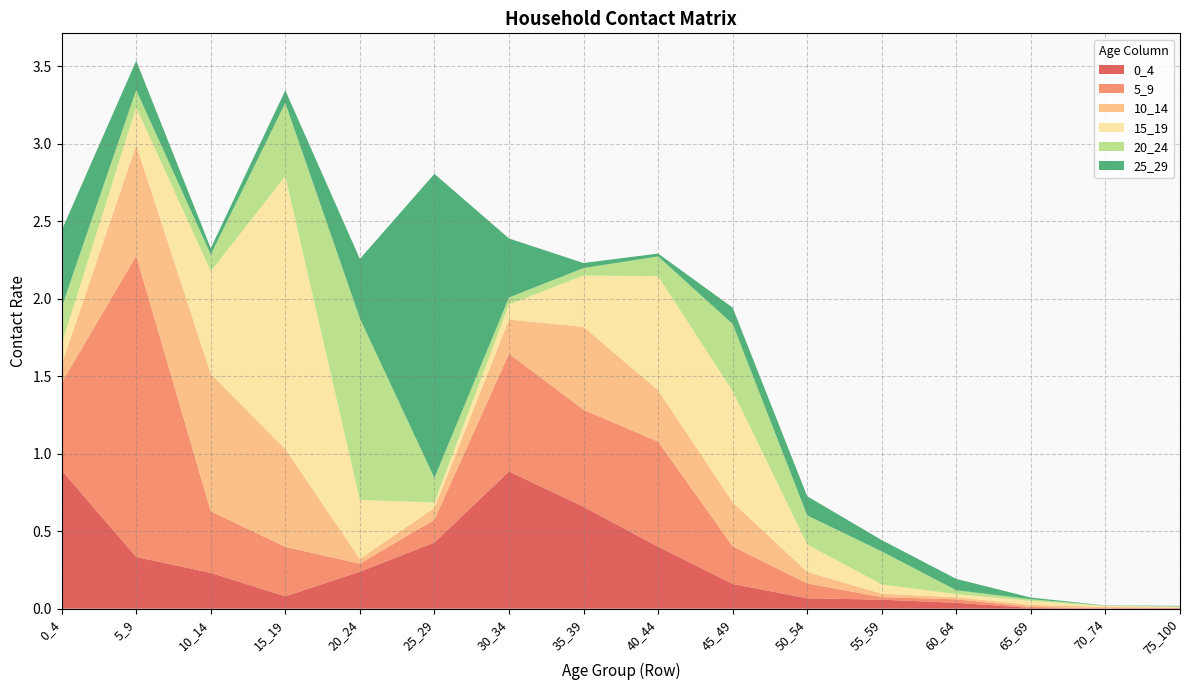

Reading left to right, extract all data points from this chart.

0_4: 0_4=0.9	5_9=0.3	10_14=0.2	15_19=0.1	20_24=0.2	25_29=0.4	30_34=0.9	35_39=0.7	40_44=0.4	45_49=0.2	50_54=0.1	55_59=0.1	60_64=0.0	65_69=0.0	70_74=0.0	75_100=0.0
5_9: 0_4=0.6	5_9=1.9	10_14=0.4	15_19=0.3	20_24=0.1	25_29=0.1	30_34=0.8	35_39=0.6	40_44=0.7	45_49=0.2	50_54=0.1	55_59=0.0	60_64=0.0	65_69=0.0	70_74=0.0	75_100=0.0
10_14: 0_4=0.1	5_9=0.7	10_14=0.9	15_19=0.6	20_24=0.0	25_29=0.1	30_34=0.2	35_39=0.5	40_44=0.3	45_49=0.3	50_54=0.1	55_59=0.0	60_64=0.0	65_69=0.0	70_74=0.0	75_100=0.0
15_19: 0_4=0.1	5_9=0.2	10_14=0.7	15_19=1.8	20_24=0.4	25_29=0.0	30_34=0.1	35_39=0.3	40_44=0.7	45_49=0.7	50_54=0.2	55_59=0.1	60_64=0.0	65_69=0.0	70_74=0.0	75_100=0.0
20_24: 0_4=0.2	5_9=0.1	10_14=0.1	15_19=0.5	20_24=1.2	25_29=0.2	30_34=0.0	35_39=0.0	40_44=0.1	45_49=0.4	50_54=0.2	55_59=0.2	60_64=0.0	65_69=0.0	70_74=0.0	75_100=0.0
25_29: 0_4=0.5	5_9=0.2	10_14=0.0	15_19=0.1	20_24=0.4	25_29=2.0	30_34=0.4	35_39=0.0	40_44=0.0	45_49=0.1	50_54=0.1	55_59=0.1	60_64=0.1	65_69=0.0	70_74=0.0	75_100=0.0